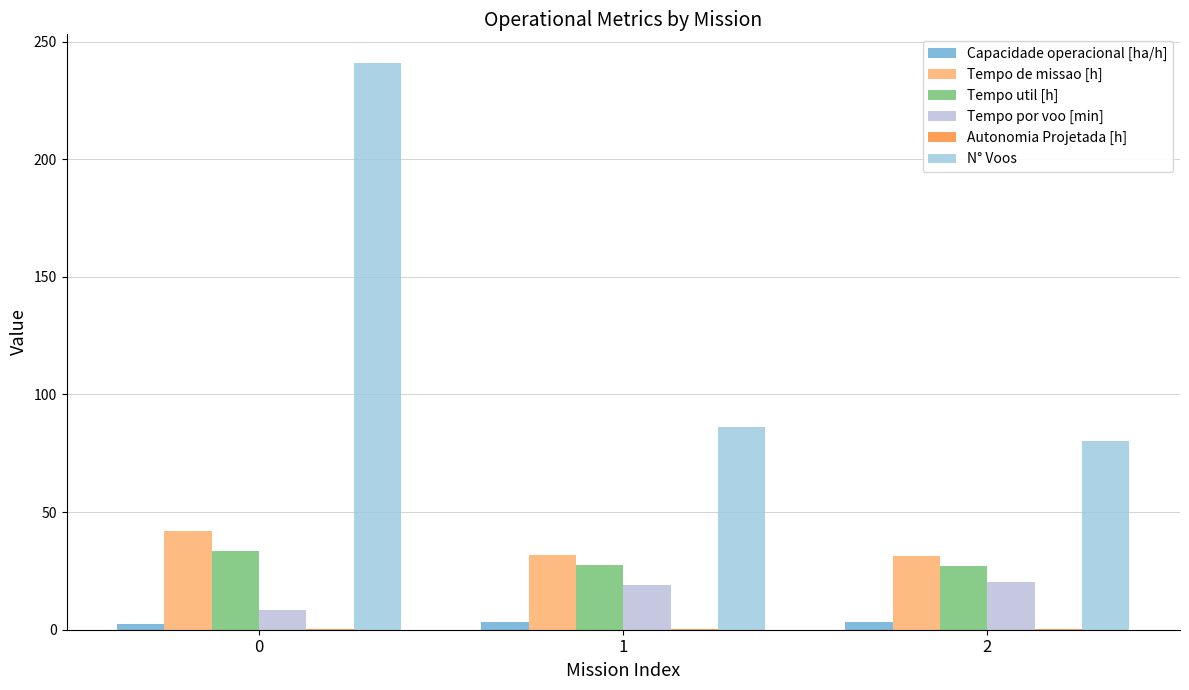

Count the number of categories in the chart.

3